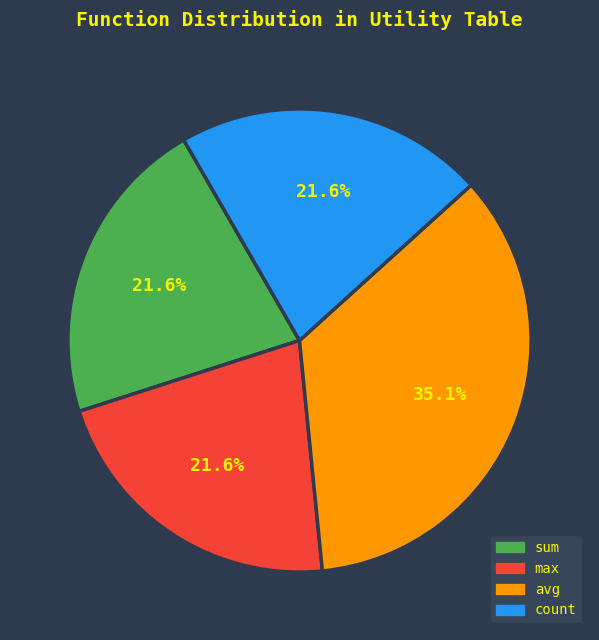

Is there a majority slice in this chart?

No